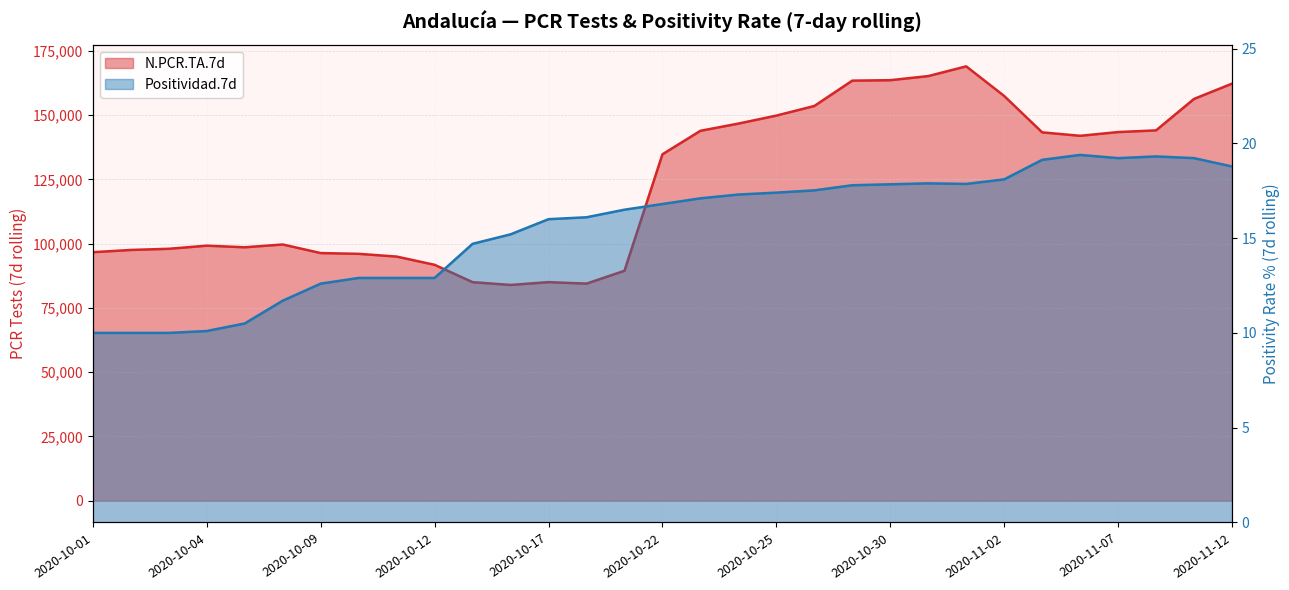

Reading left to right, what are all the values shown in this chart?

N.PCR.TA.7d: 2020-10-01=96684.0	2020-10-02=97562.0	2020-10-03=98012.0	2020-10-04=99225.0	2020-10-05=98603.0	2020-10-08=99685.0	2020-10-09=96348.0	2020-10-10=96052.0	2020-10-11=94982.0	2020-10-12=91781.0	2020-10-13=85033.0	2020-10-16=83949.0	2020-10-17=85040.0	2020-10-18=84464.0	2020-10-19=89458.0	2020-10-22=134768.0	2020-10-23=143907.0	2020-10-24=146713.0	2020-10-25=149821.0	2020-10-26=153565.0	2020-10-29=163422.0	2020-10-30=163590.0	2020-10-31=165193.0	2020-11-01=168974.0	2020-11-02=157453.0	2020-11-05=143304.0	2020-11-06=141963.0	2020-11-07=143416.0	2020-11-08=144074.0	2020-11-09=156316.0	2020-11-12=162245.0
Positividad.7d: 2020-10-01=10.0	2020-10-02=10.0	2020-10-03=10.0	2020-10-04=10.1	2020-10-05=10.5	2020-10-08=11.7	2020-10-09=12.6	2020-10-10=12.9	2020-10-11=12.9	2020-10-12=12.9	2020-10-13=14.7	2020-10-16=15.2	2020-10-17=16.0	2020-10-18=16.1	2020-10-19=16.5	2020-10-22=16.8	2020-10-23=17.1	2020-10-24=17.3	2020-10-25=17.4	2020-10-26=17.5	2020-10-29=17.8	2020-10-30=17.8	2020-10-31=17.9	2020-11-01=17.9	2020-11-02=18.1	2020-11-05=19.1	2020-11-06=19.4	2020-11-07=19.2	2020-11-08=19.3	2020-11-09=19.2	2020-11-12=18.8